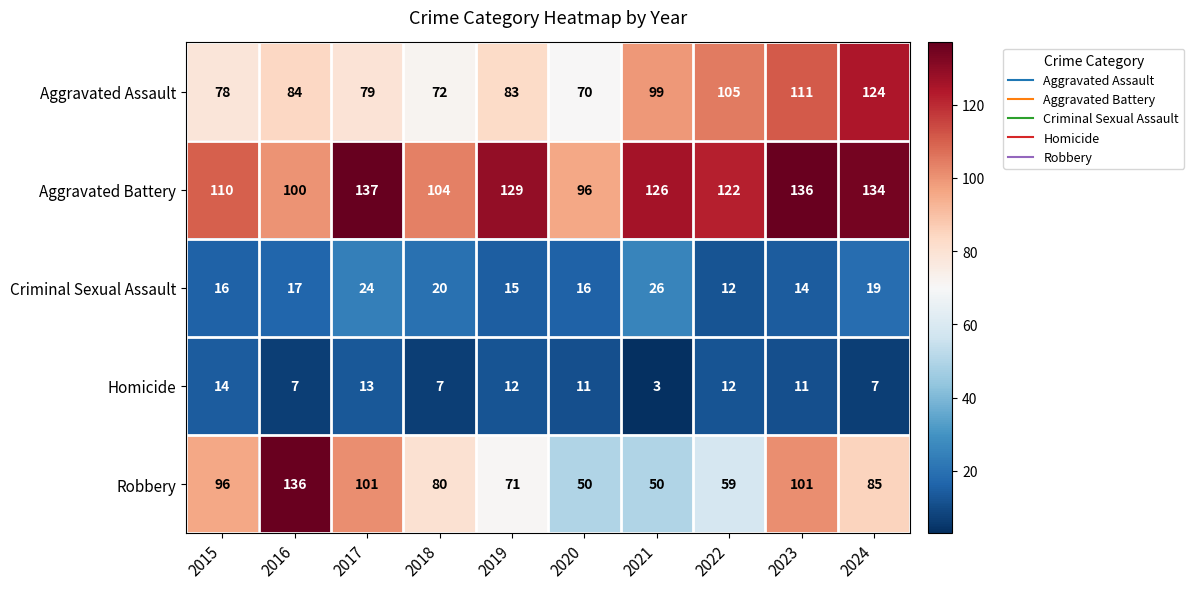

What is the sum of the Aggravated Battery values at 2015 and 2024?

244